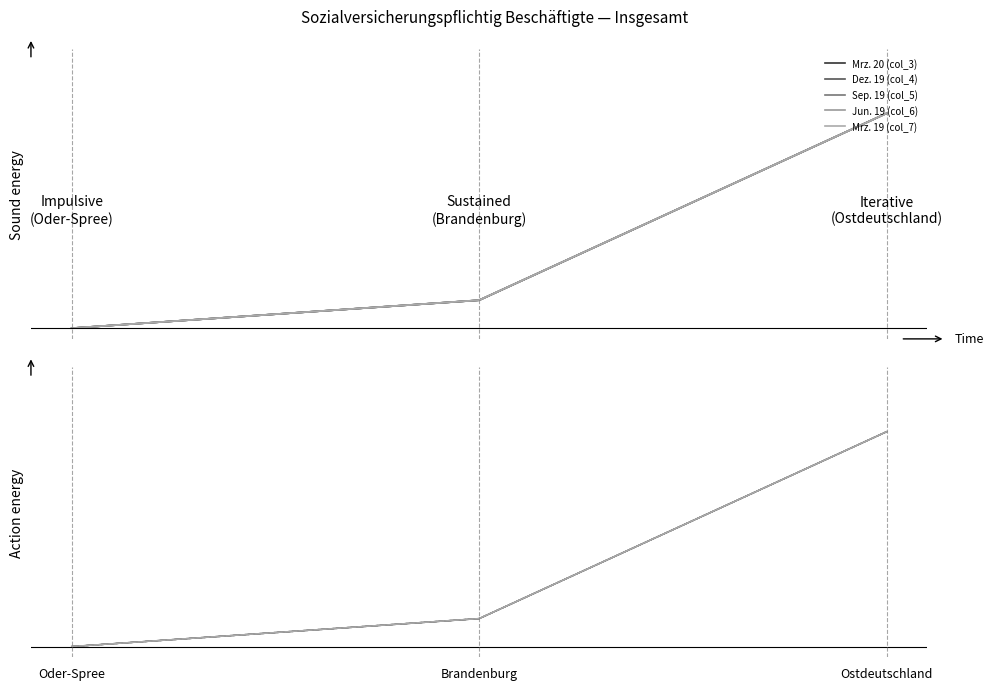

What is the greatest value displayed?

1.0